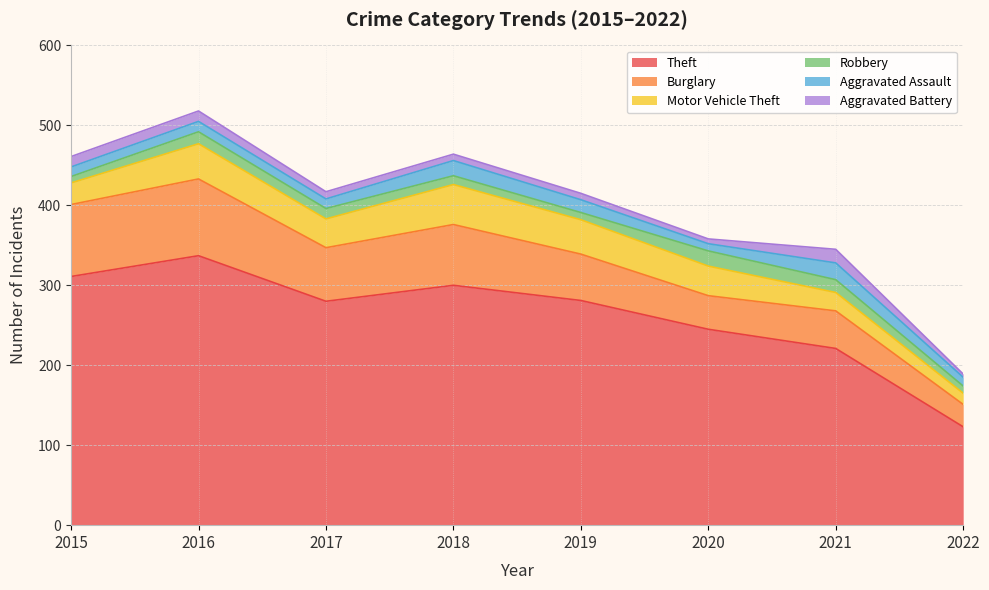

Which category has the highest value across all series?

2016